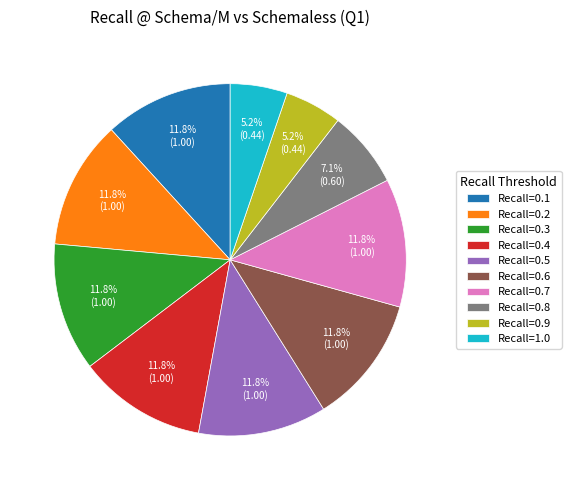

Does Recall=0.4 account for over 50% of the chart?

No